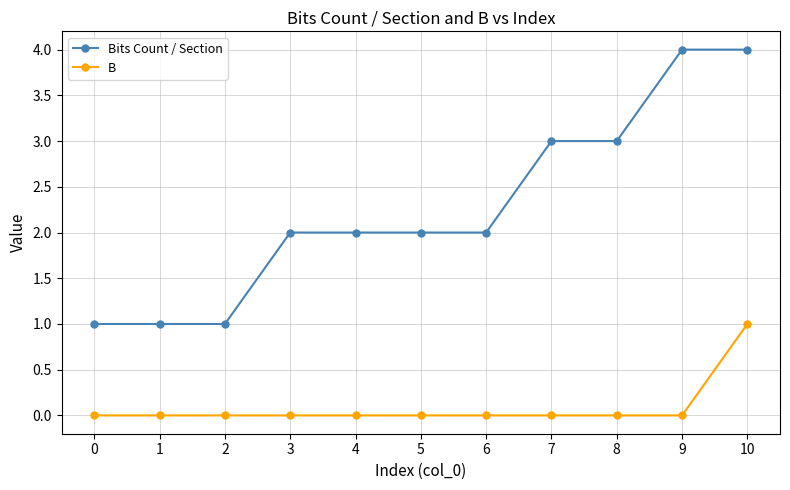

Does the chart display data point markers on the line(s)?

Yes